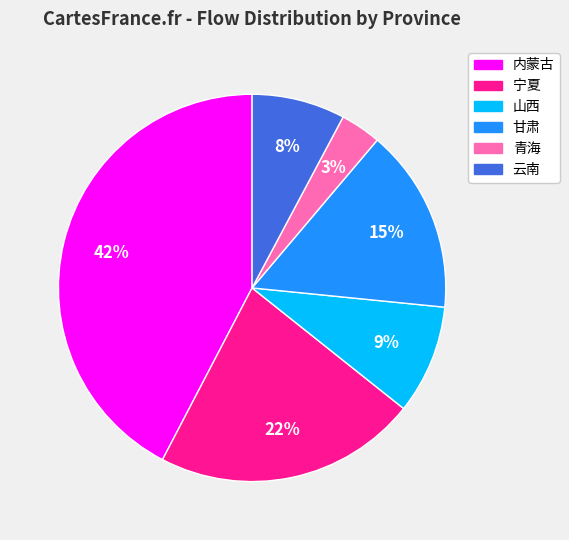

Which category has the biggest portion of the pie?

内蒙古